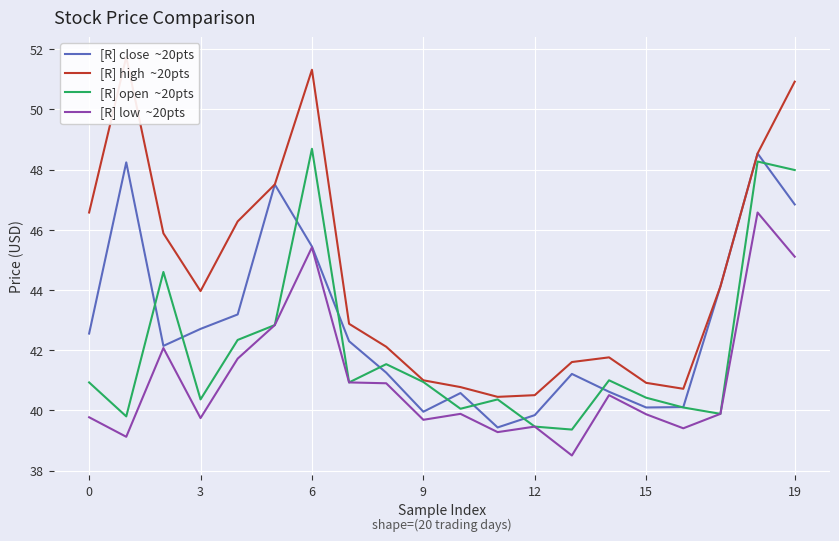

The [R] low  ~20pts series shows 39.9 at 17. True or false?

True